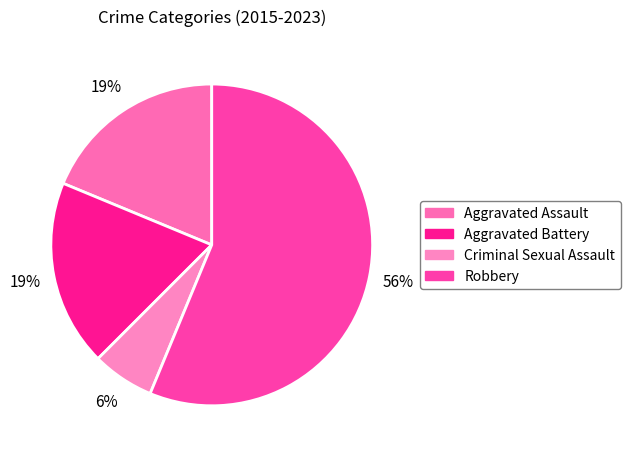

Does Robbery represent more than half of the total?

Yes